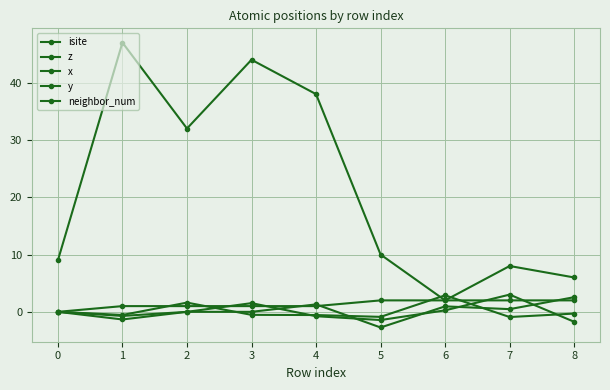

Reading left to right, extract all data points from this chart.

isite: 9.0	47.0	32.0	44.0	38.0	10.0	2.0	8.0	6.0
z: 0.0	-0.5	1.6	-0.5	-0.6	-0.9	2.9	-0.9	-0.3
x: 0.0	-0.7	0.0	1.5	-0.8	-1.4	0.3	3.0	-1.7
y: 0.0	-1.3	0.0	0.0	1.3	-2.7	1.0	0.5	2.6
neighbor_num: 0.0	1.0	1.0	1.0	1.0	2.0	2.0	2.0	2.0